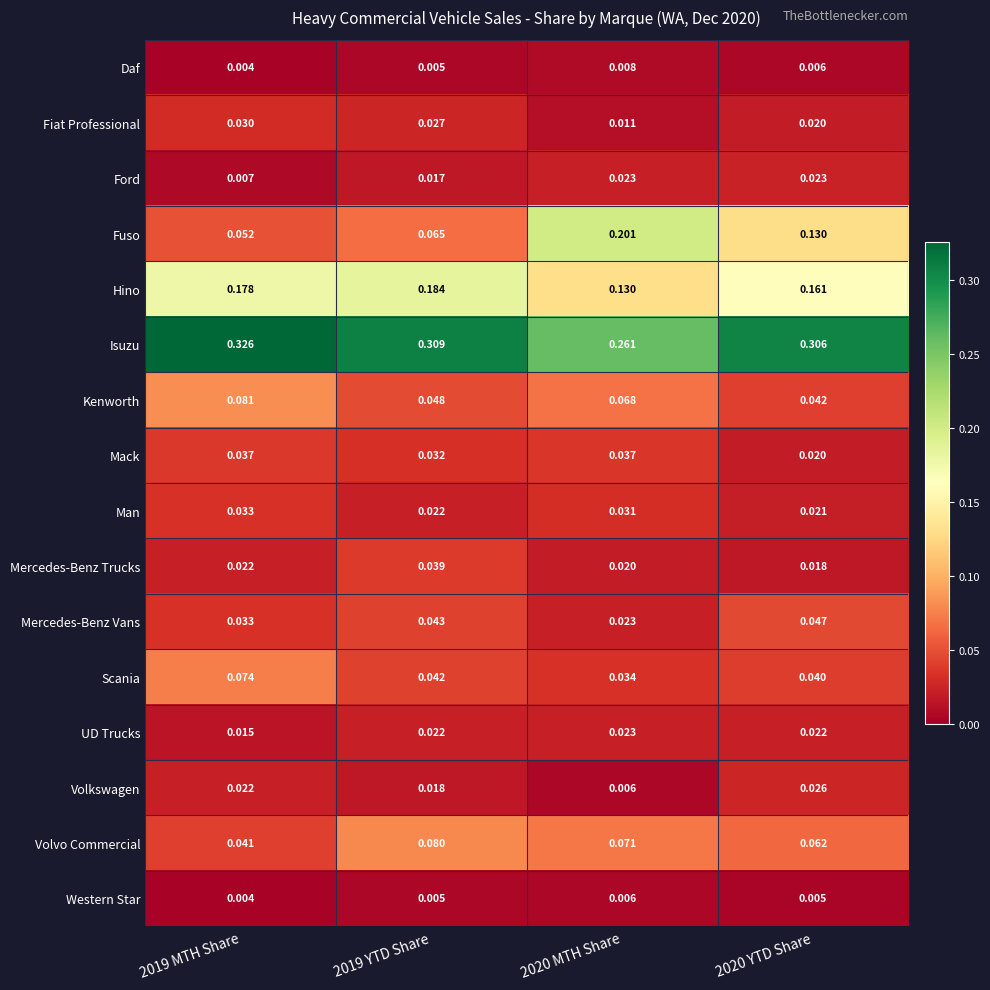

Which series has the largest range (max minus min)?

Fuso